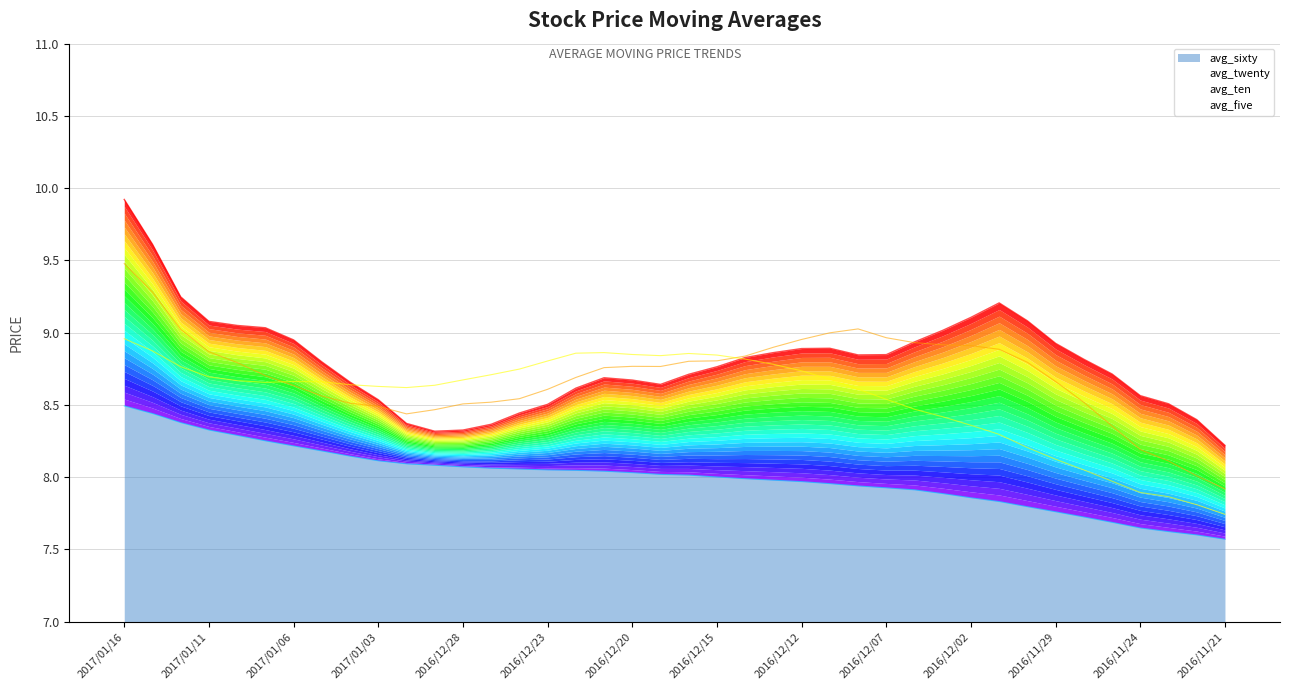

What is the difference between the avg_twenty values at 2016/12/13 and 2016/12/22?

0.1